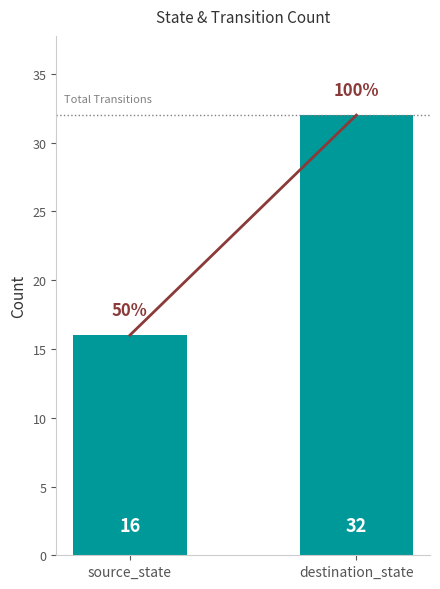

List the labels in order of value, smallest first.

source_state, destination_state